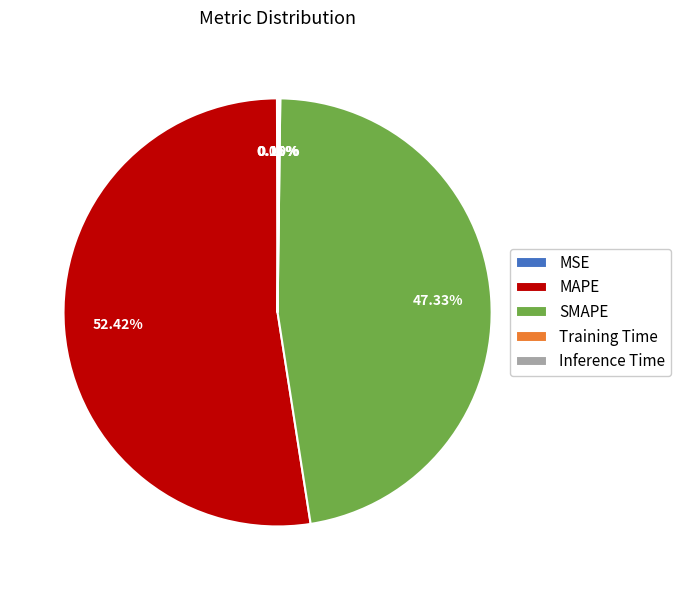

To the nearest percent, what is the average slice percentage?

20%